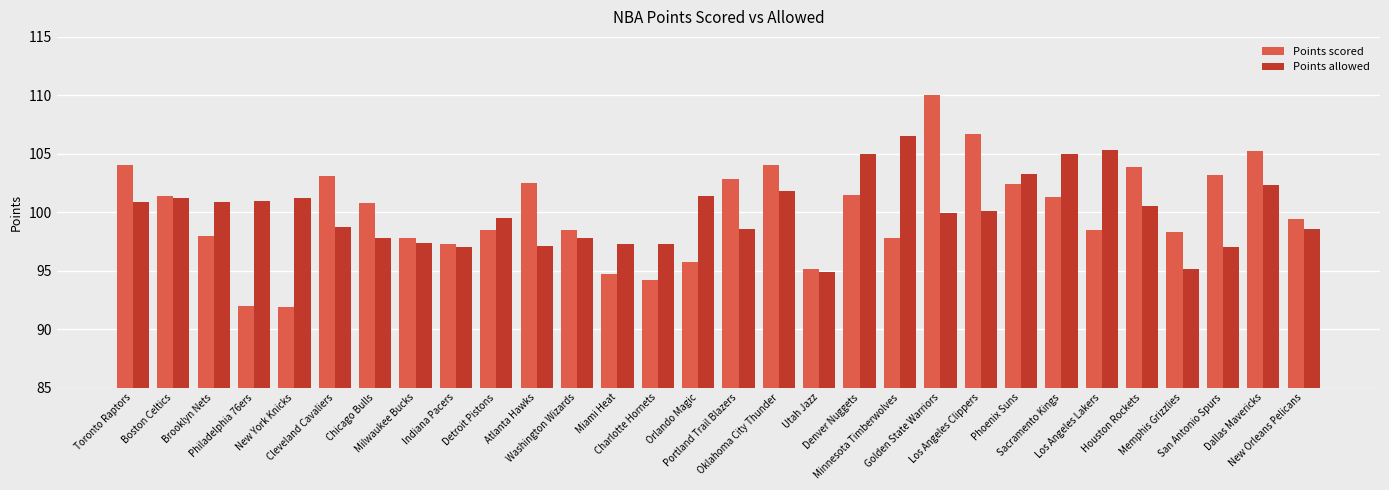

At how many categories does at least one series exceed 109?

1